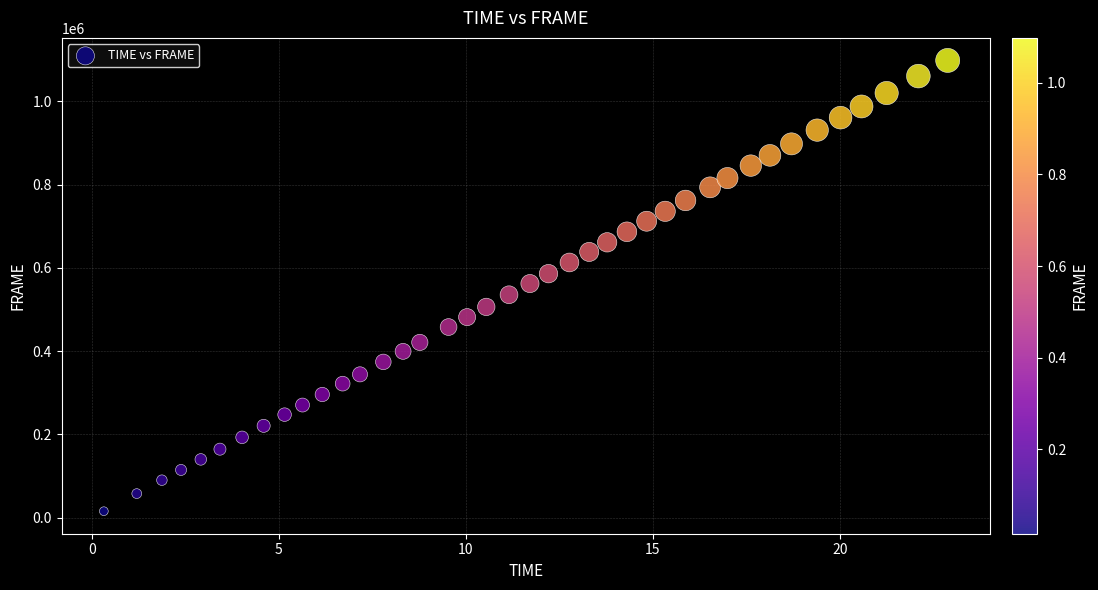

What is the range of Y values (max minus min)?

1082880